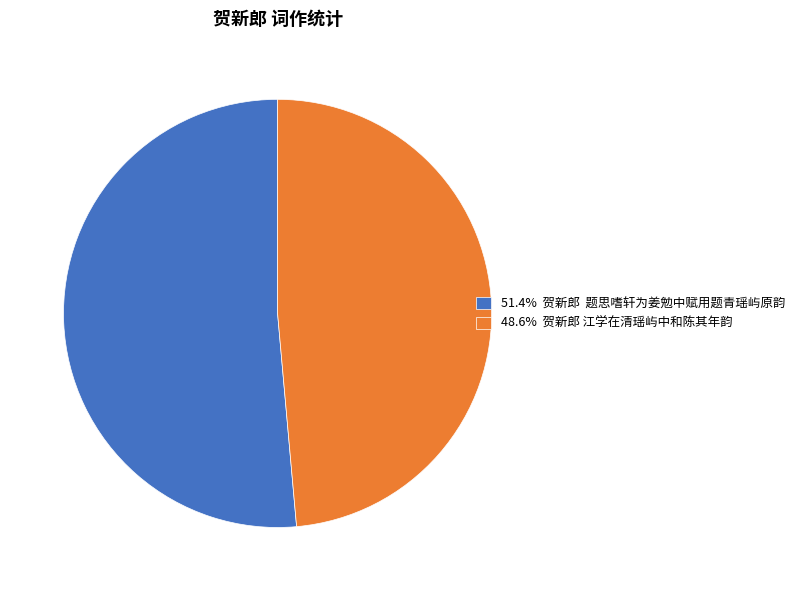

Approximately how many times larger is the value at 51.4% 贺新郎 题思嗜轩为姜勉中赋用题青瑶屿原韵 compared to 48.6% 贺新郎 江学在清瑶屿中和陈其年韵?

1.1